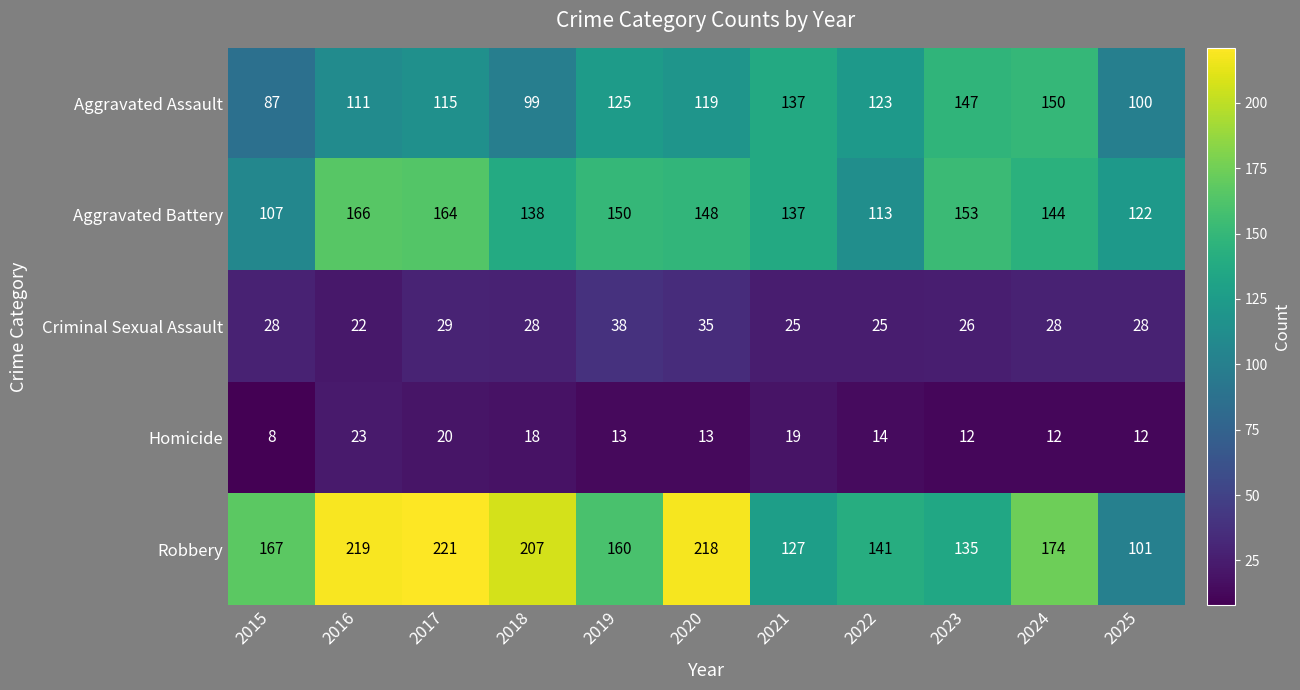

Count the number of data series in this chart.

5